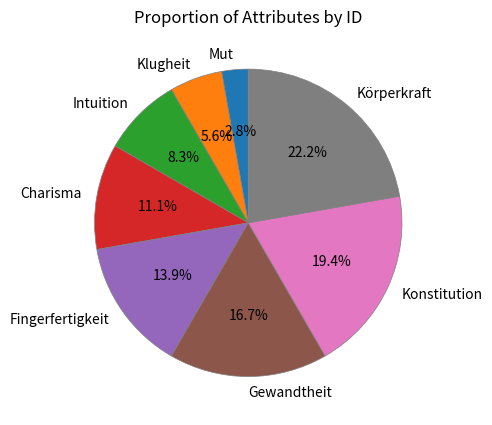

To the nearest percent, what is the combined percentage of Körperkraft and Mut?

25%